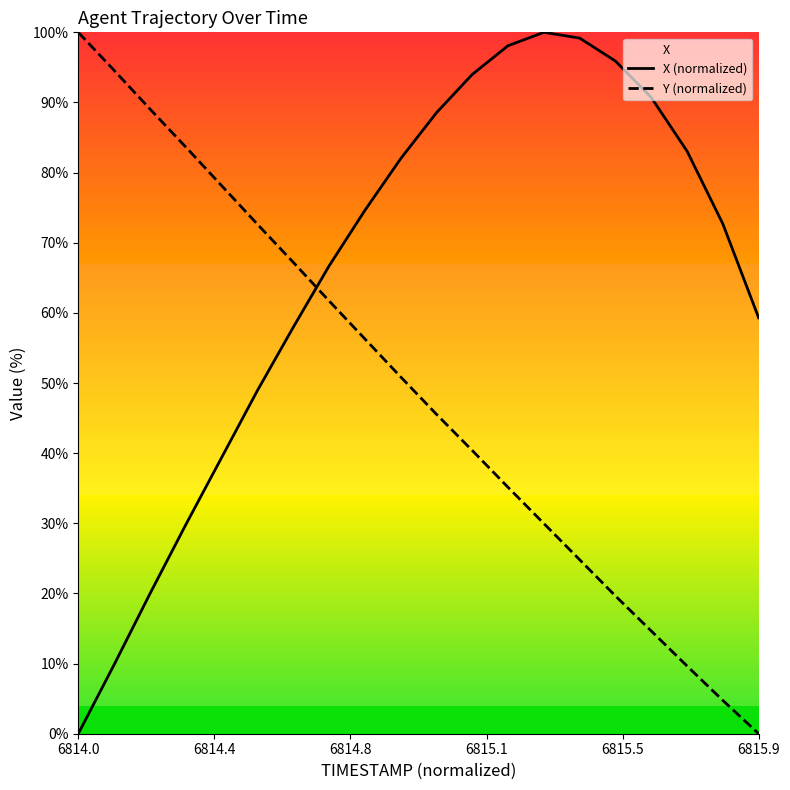

Reading left to right, what are all the values shown in this chart?

X (normalized): 0.0	9.8	19.9	29.8	39.3	48.9	57.9	66.7	74.6	82.0	88.5	94.0	98.1	100.0	99.2	95.9	90.7	83.1	72.7	59.3
Y (normalized): 100.0	94.6	89.1	83.7	78.2	72.7	67.2	61.7	56.3	50.9	45.6	40.4	35.1	30.0	24.8	19.6	14.6	9.7	4.7	0.0